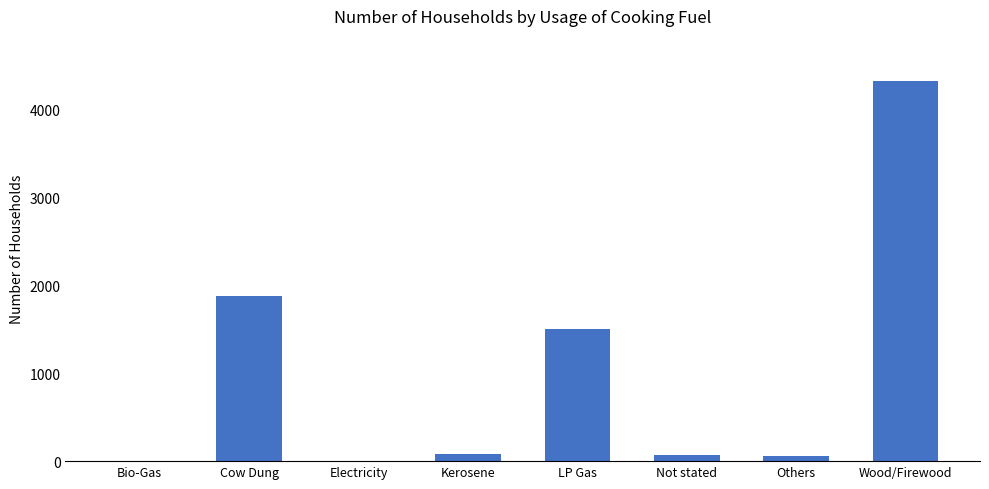

What is the greatest value displayed?

4322